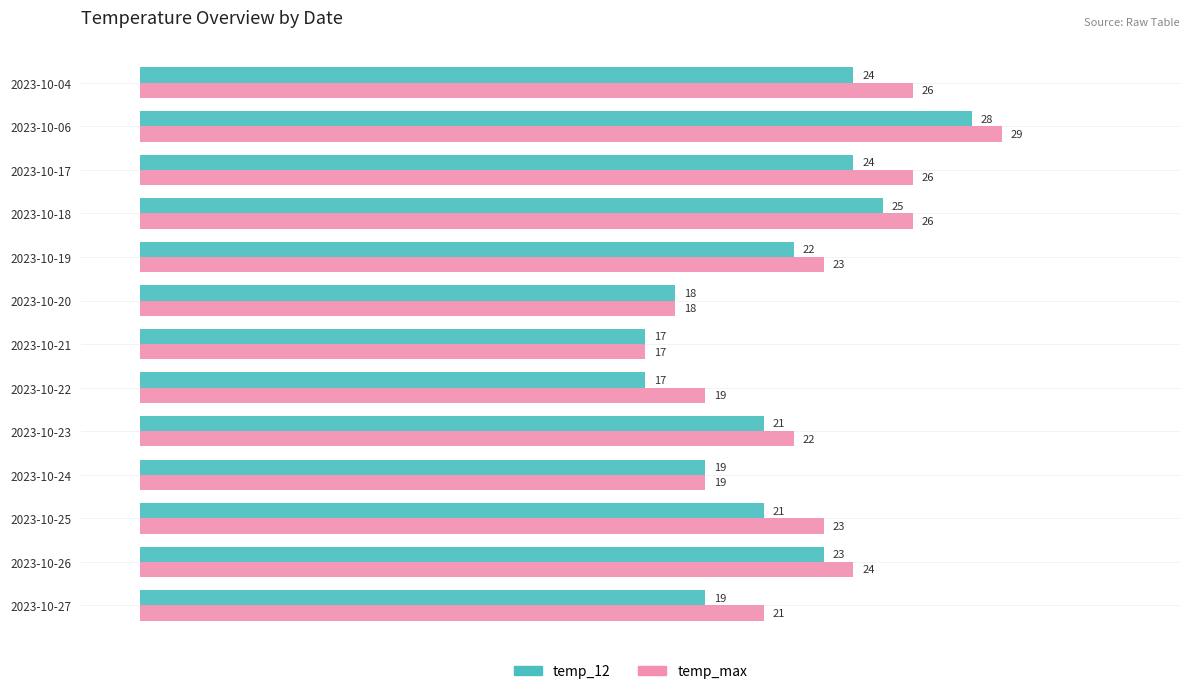

What is the difference between the temp_12 values at 2023-10-20 and 2023-10-26?

5